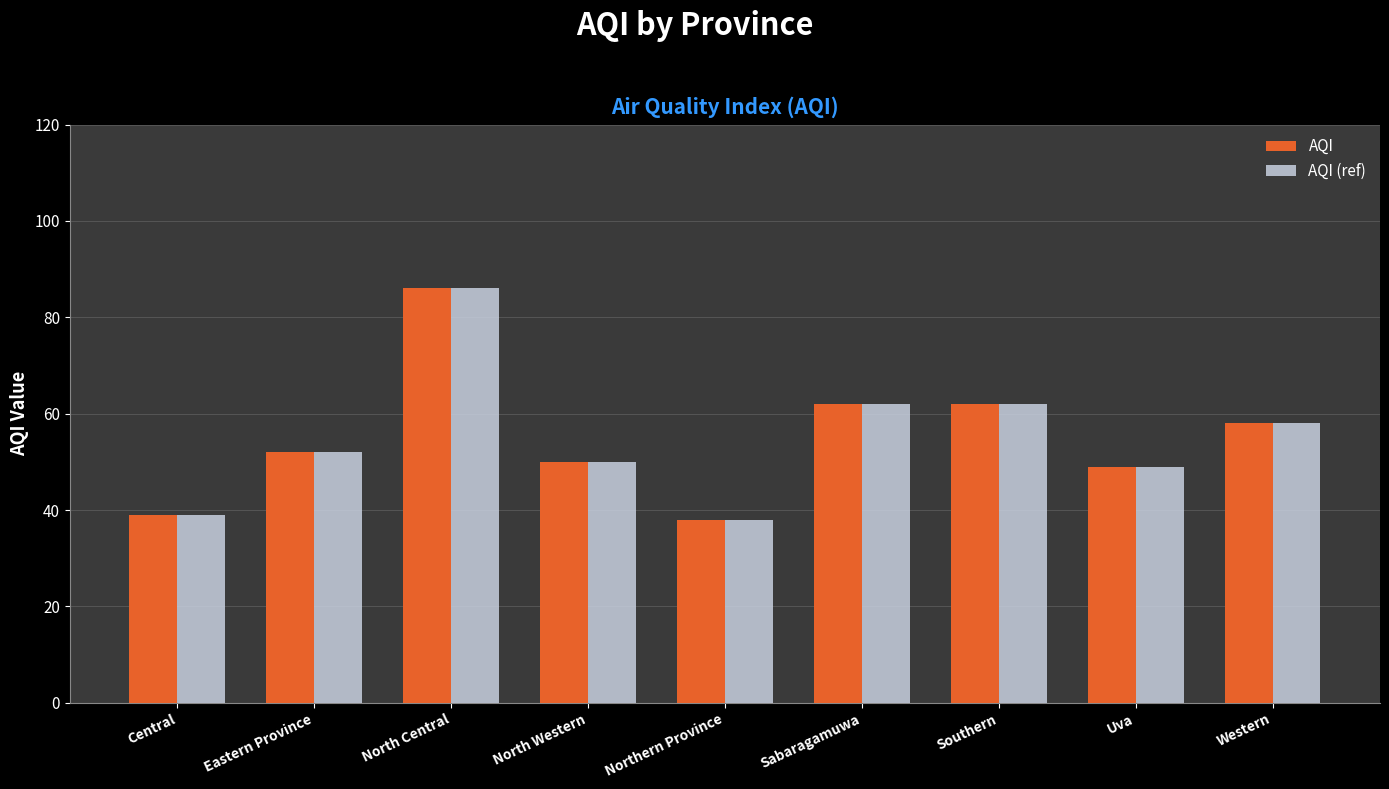

Reading right to left, what are all the values shown in this chart?

AQI: Western=58	Uva=49	Southern=62	Sabaragamuwa=62	Northern Province=38	North Western=50	North Central=86	Eastern Province=52	Central=39
AQI (ref): Western=58	Uva=49	Southern=62	Sabaragamuwa=62	Northern Province=38	North Western=50	North Central=86	Eastern Province=52	Central=39